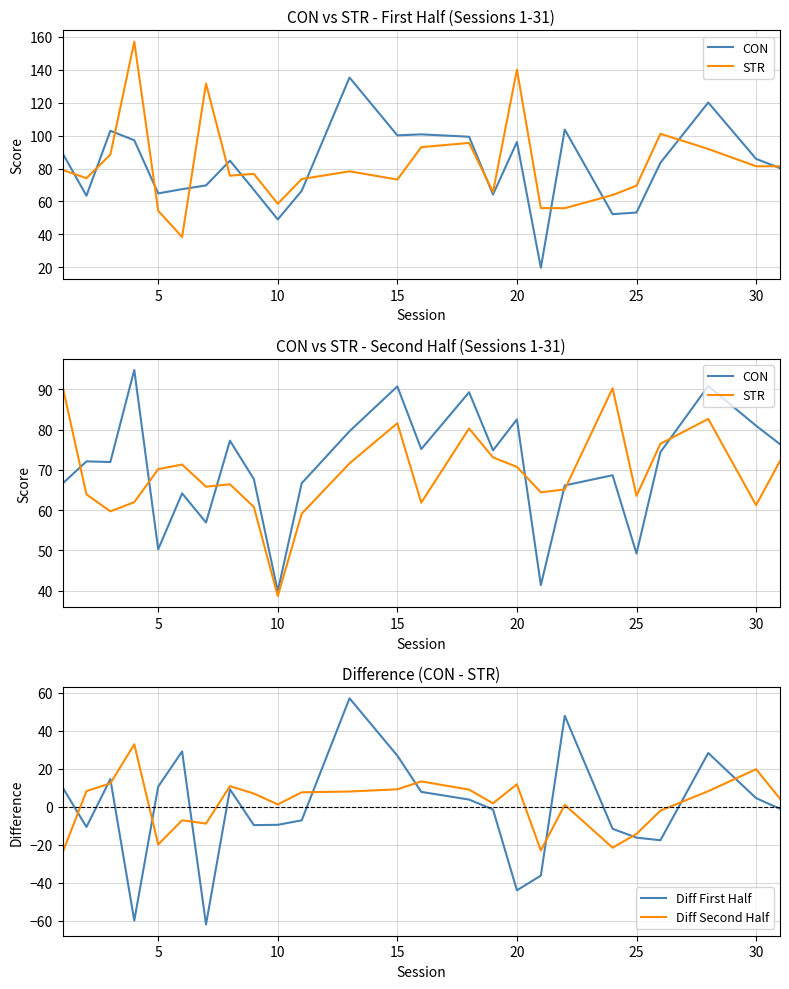

Rank the series by their maximum value, from lowest to highest.

Diff Second Half, Diff First Half, STR, CON